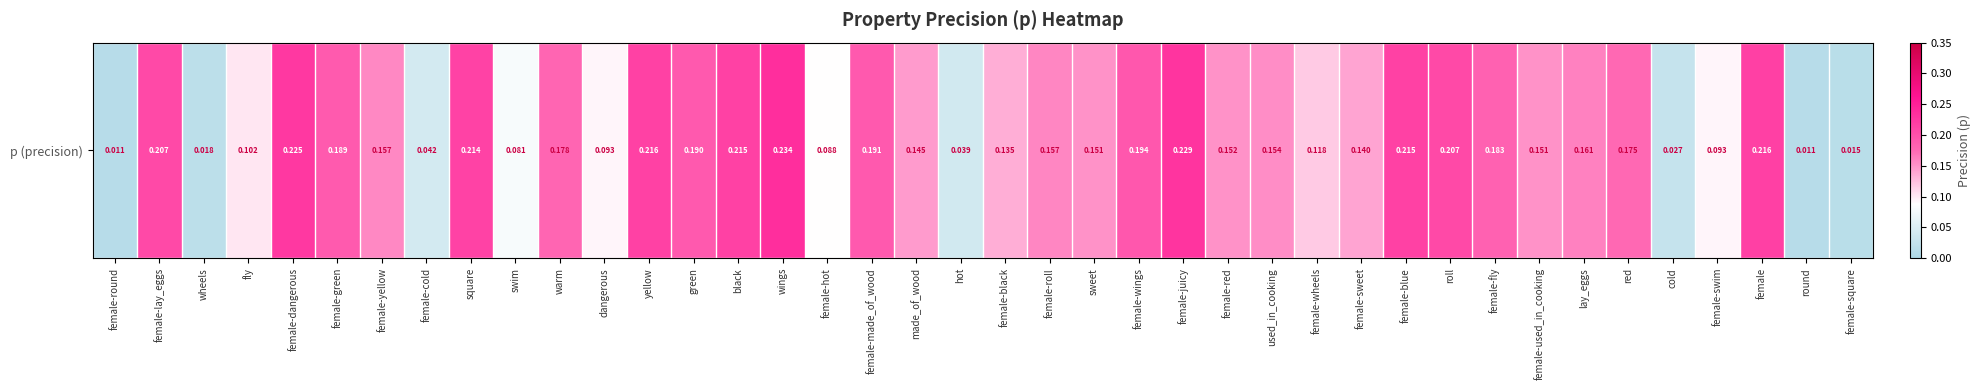

What is the maximum value shown in the chart?

0.2